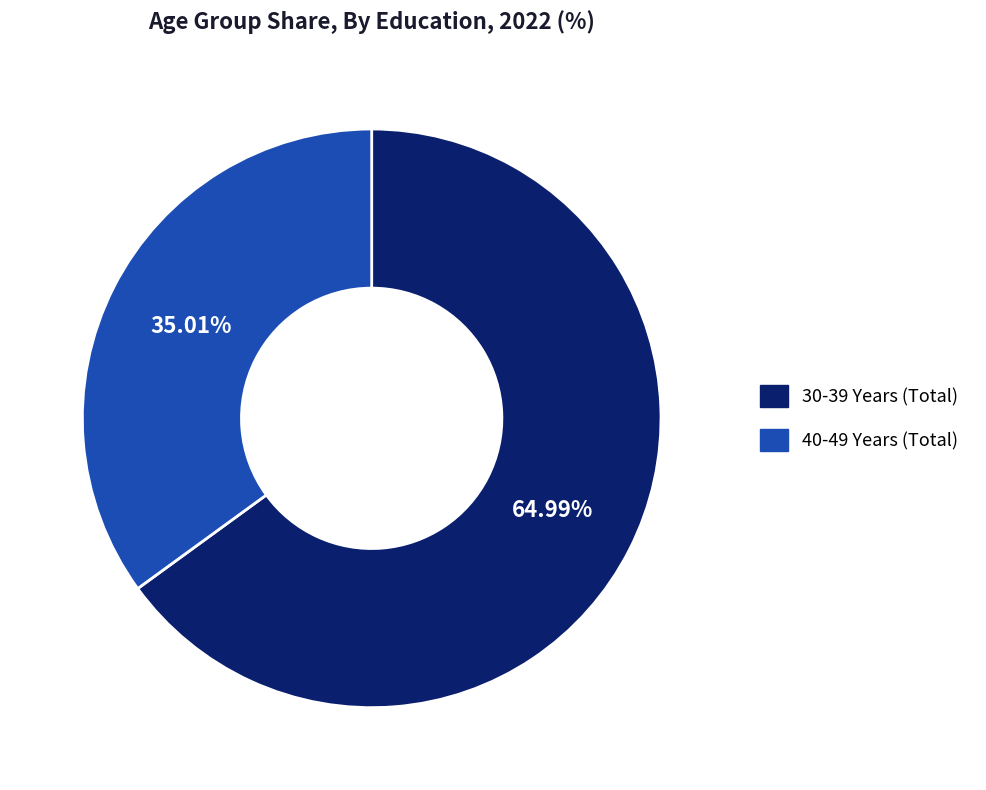

To the nearest percent, what is the combined percentage of 30-39 Years (Total) and 40-49 Years (Total)?

100%